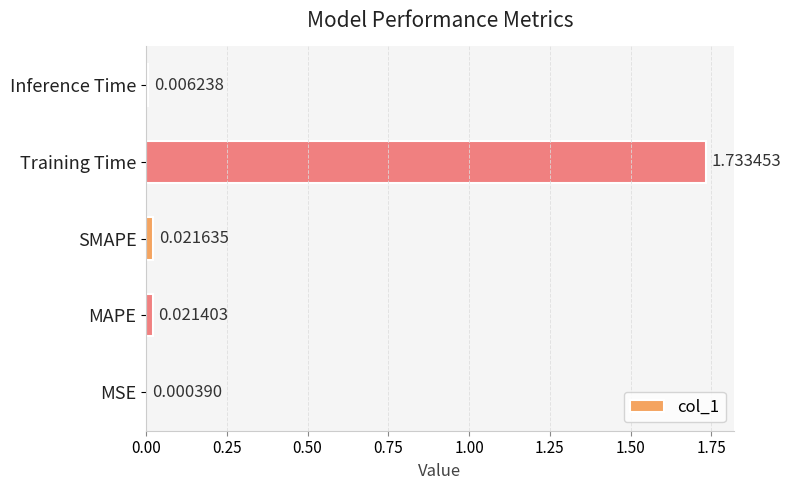

What is the change in value from Training Time to Inference Time?

-1.7